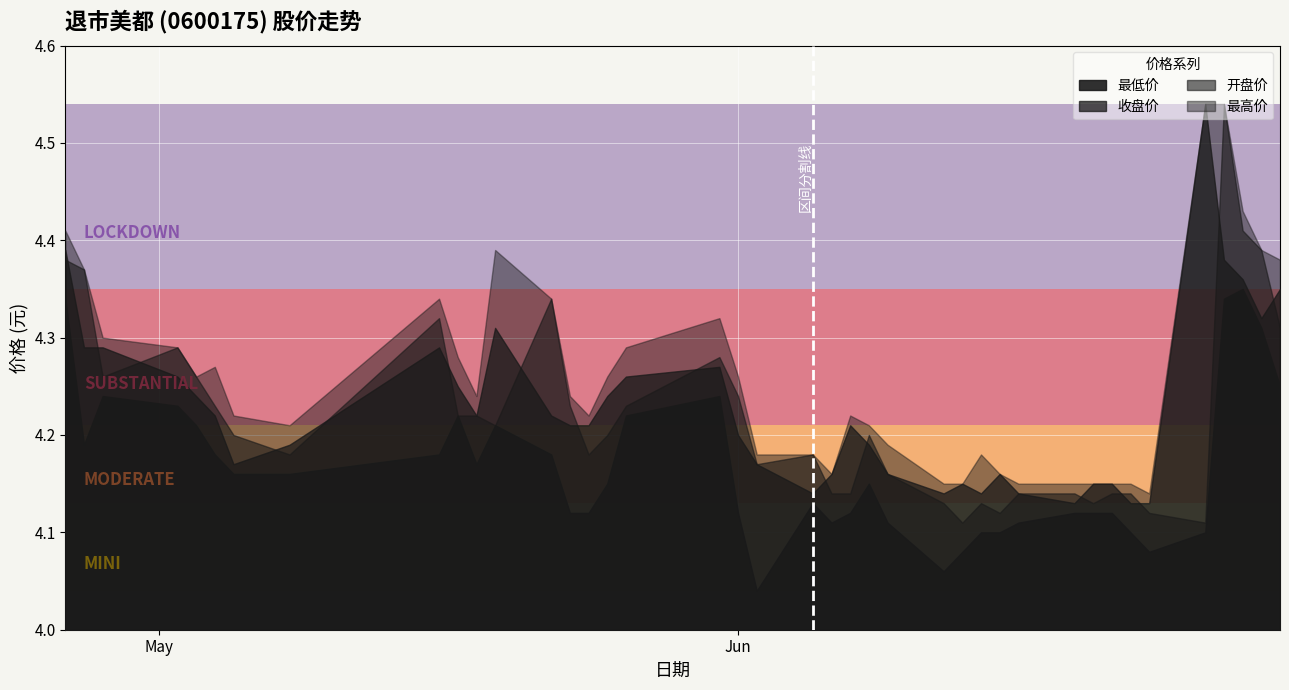

What is the difference between the maximum and minimum values in the 收盘价 series?

0.4